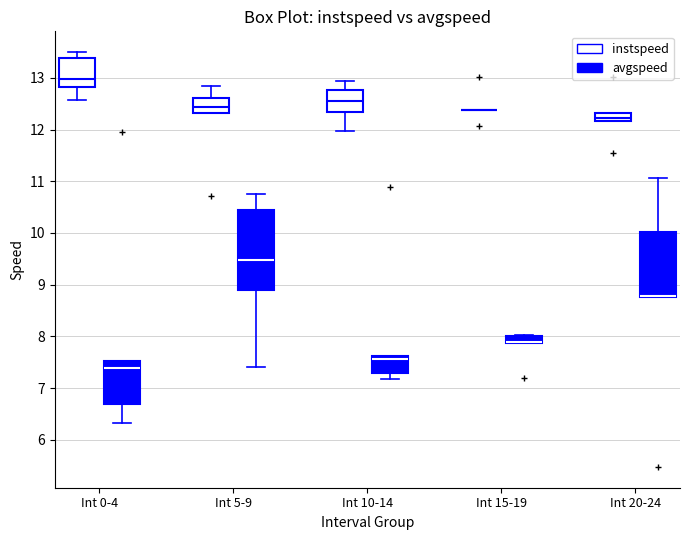

Where is the lower edge of the box for Int 20-24 (avgspeed) on the y-axis? The values are not printed on the chart, so give them approximately, as read against the axis.

8.8